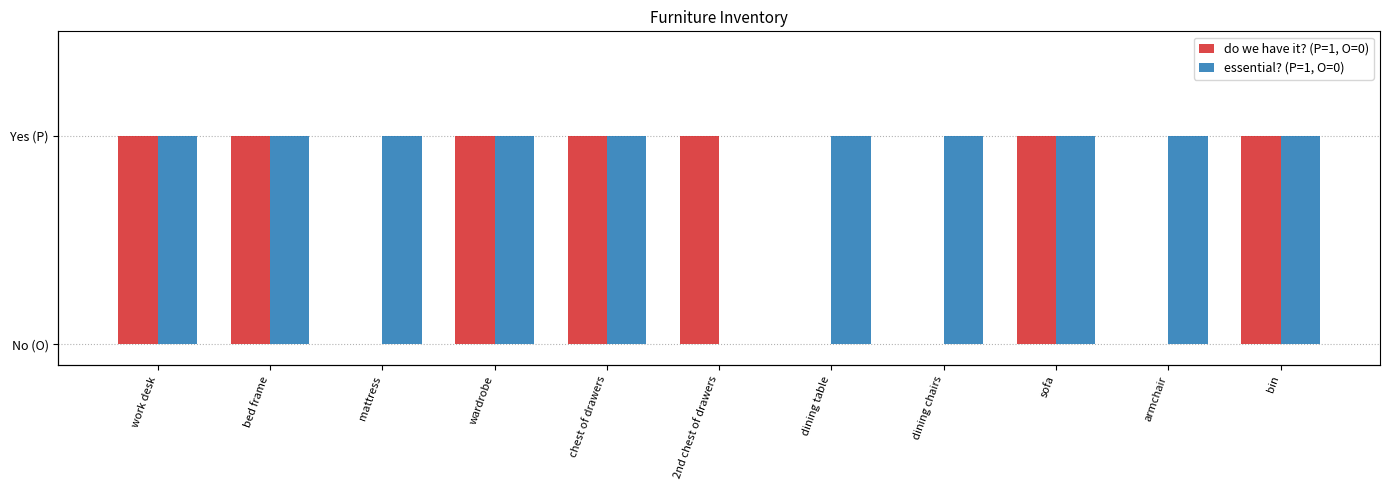

What is the sum of the essential? values at wardrobe and sofa?

2